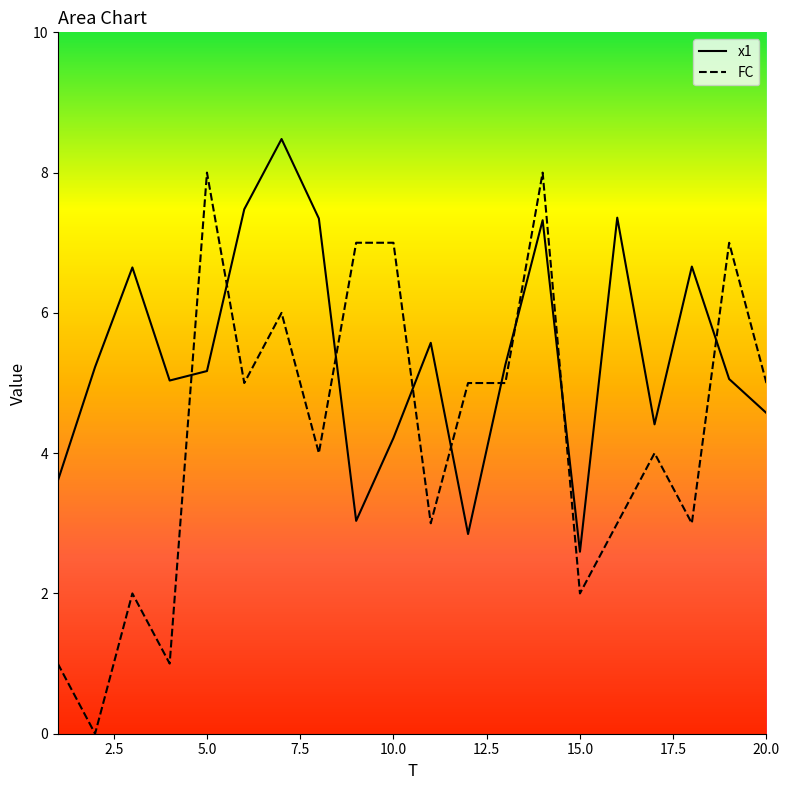

The x1 series shows 3.7 at 15. True or false?

False